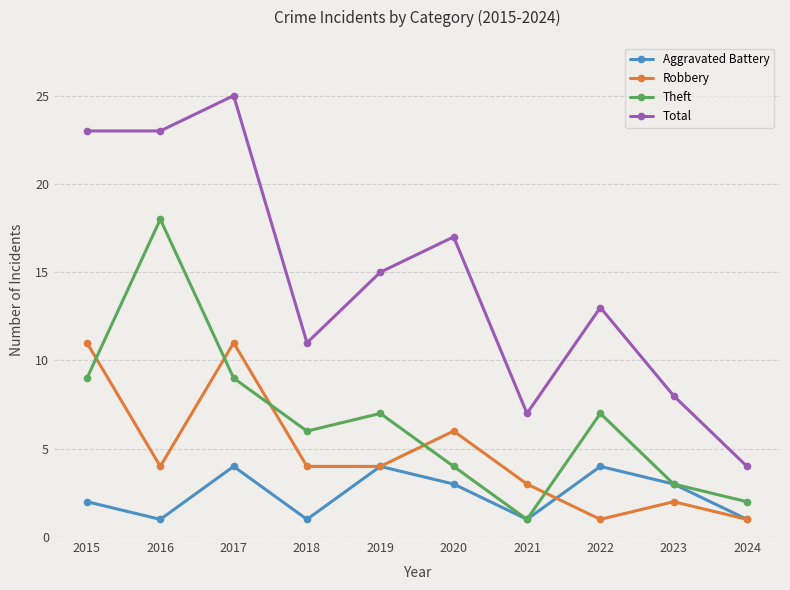

Which series has the largest range (max minus min)?

Total